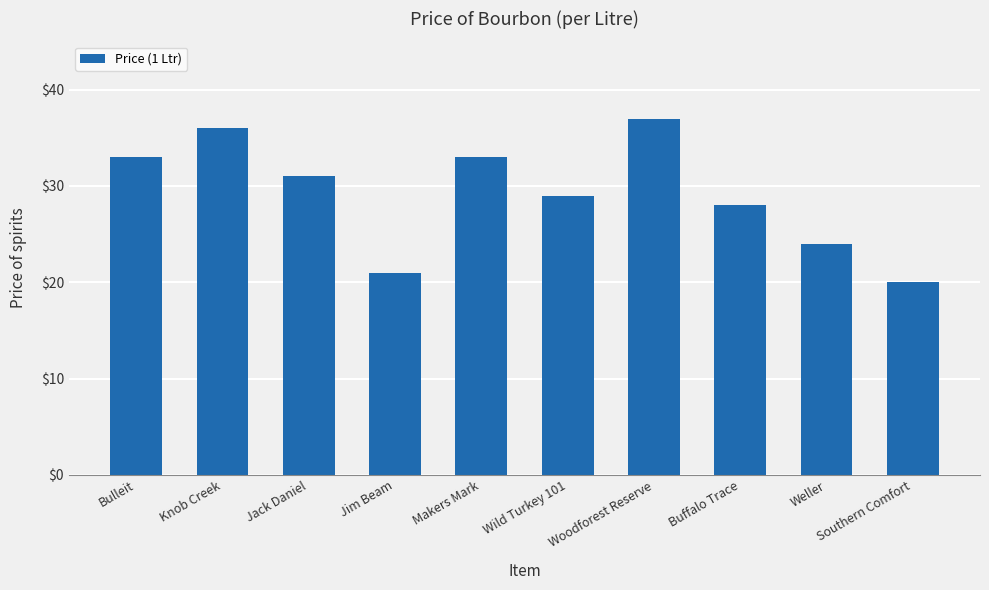

The value at Jim Beam is 33.4. True or false?

False